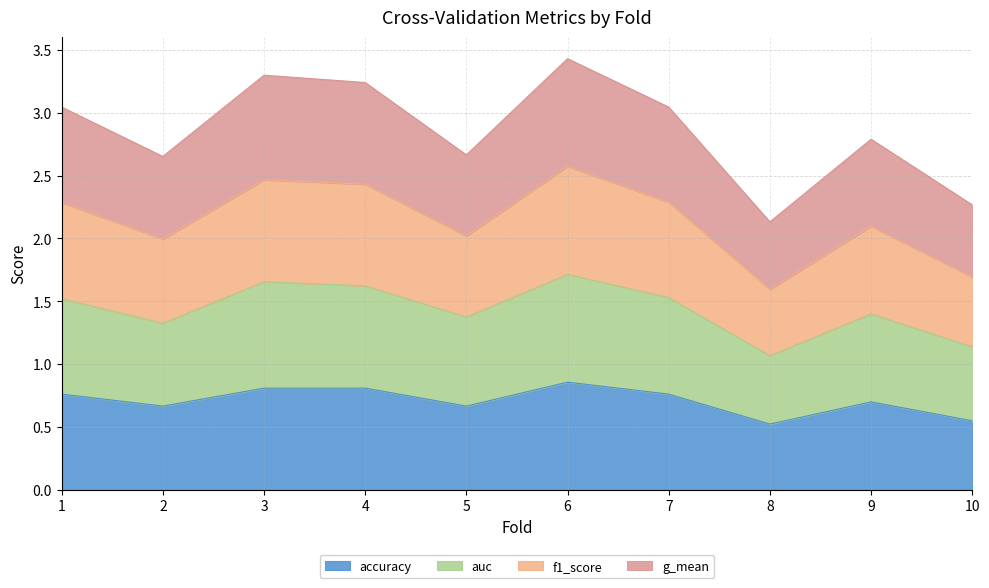

What is the sum of the accuracy values at 9 and 6?

1.6